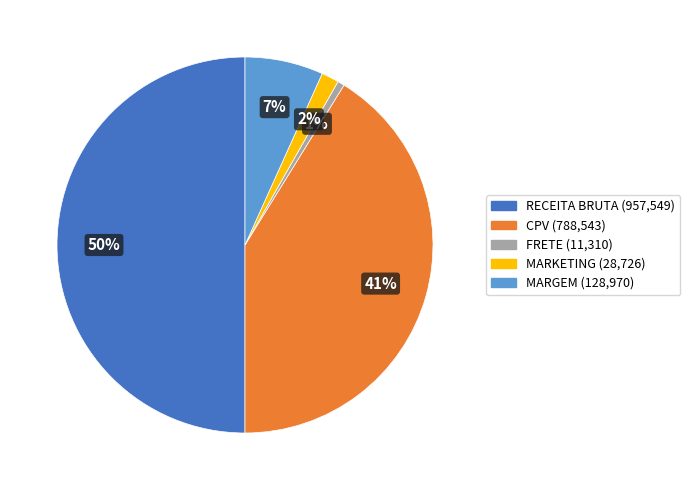

How many segments does this pie chart have?

5